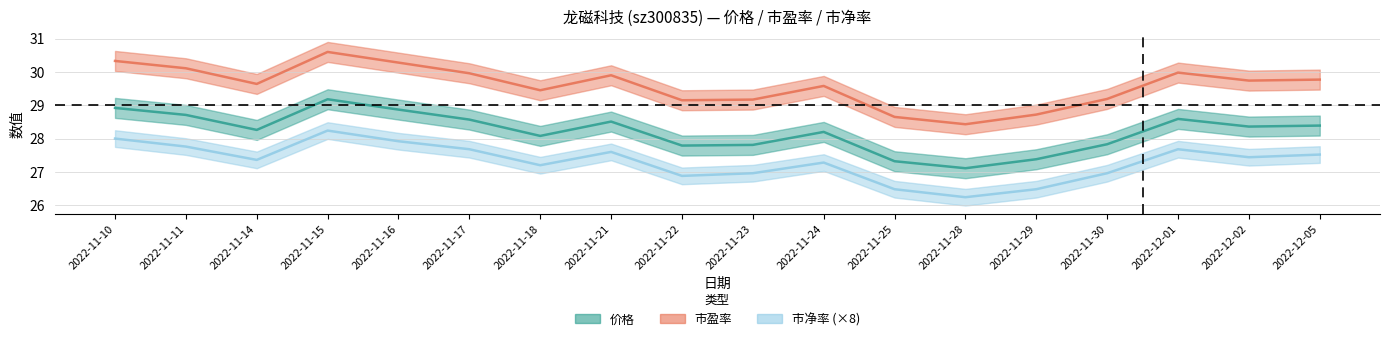

The 市盈率 series shows 29.2 at 2022-11-30. True or false?

True